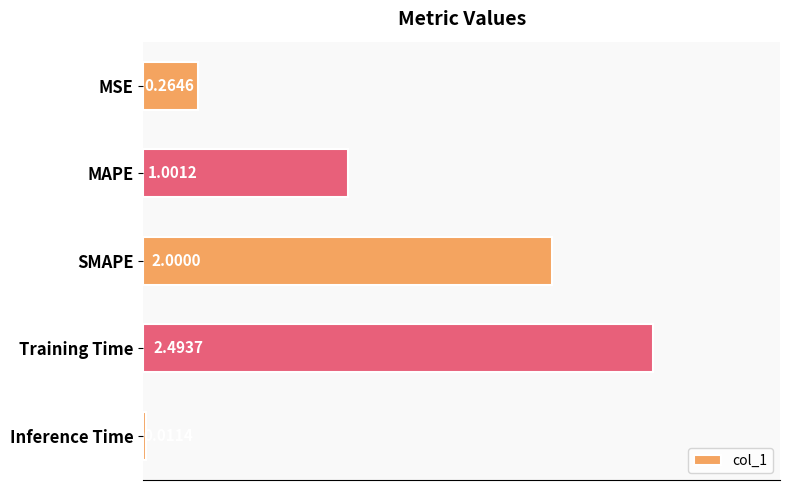

At which category does the chart reach its peak across all series?

Training Time